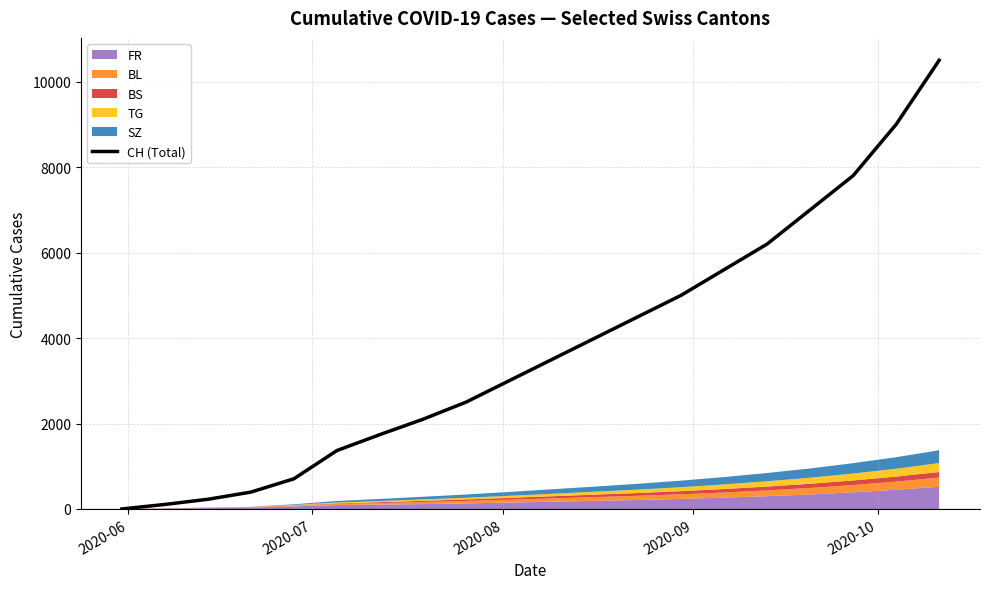

What is the maximum value for CH (Total)?

10500